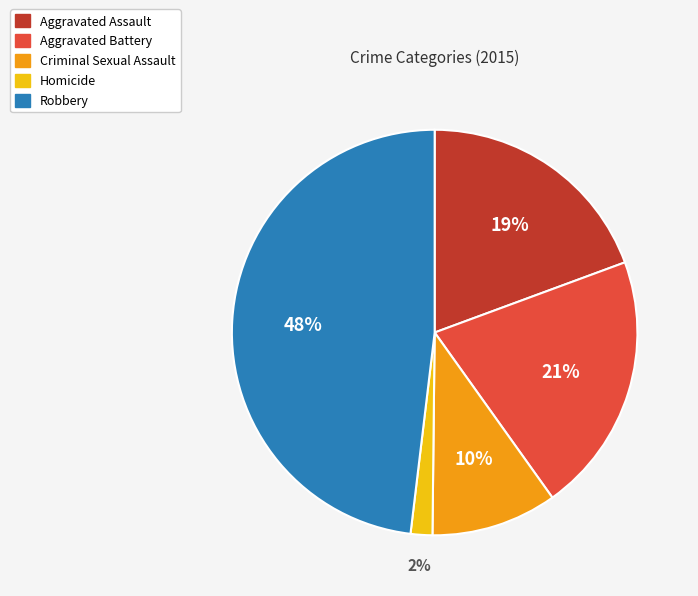

How many slices are in this pie chart?

5